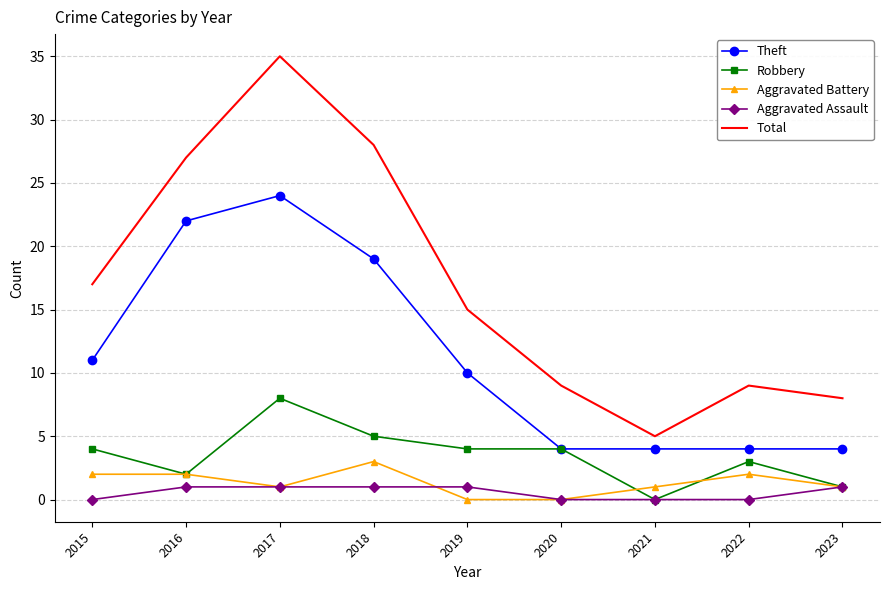

True or false: Theft and Aggravated Battery intersect in this chart.

False